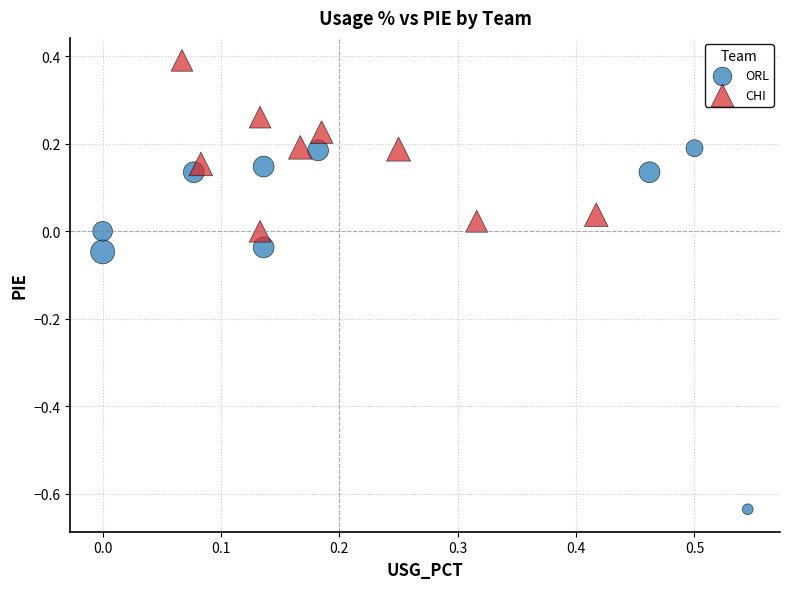

Which series contains the highest Y value?

CHI